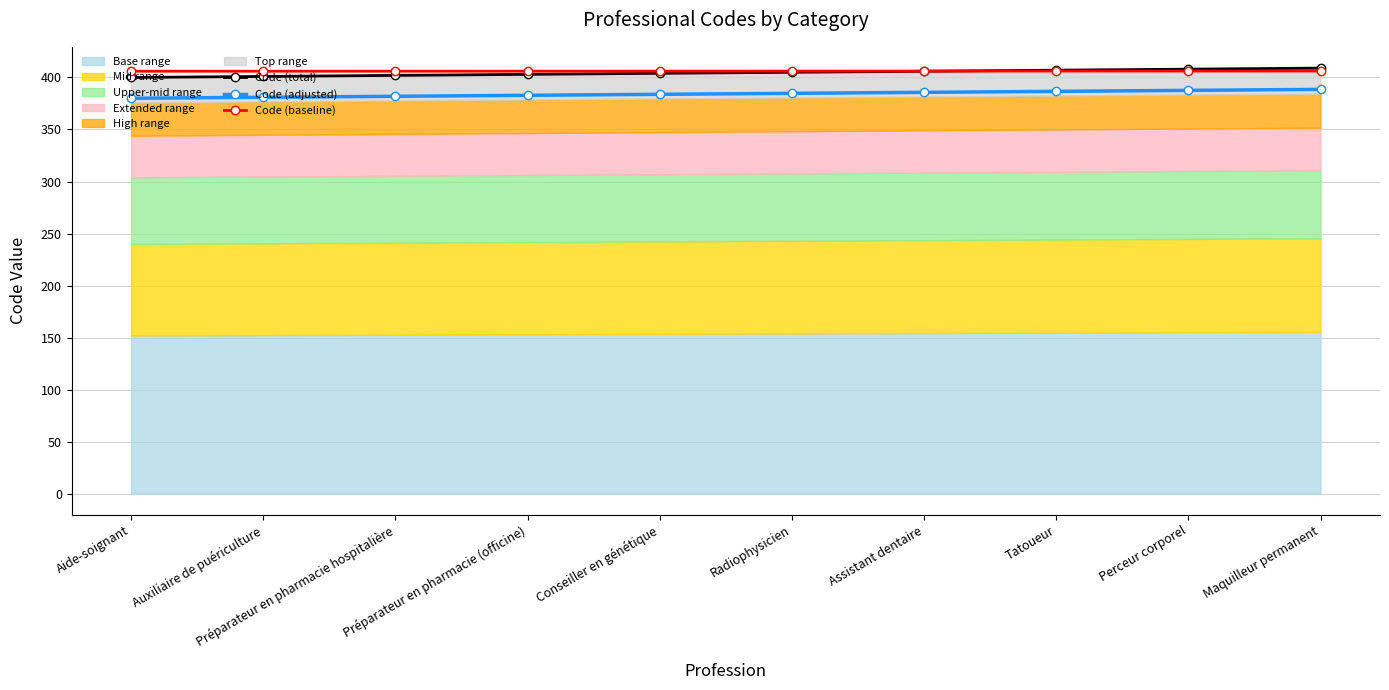

How many lines are shown in the chart?

3